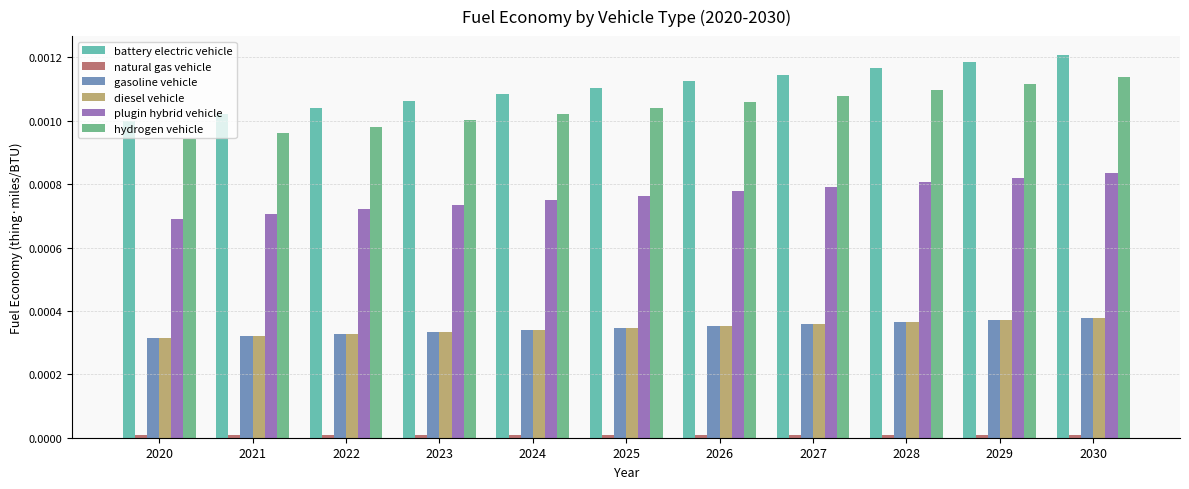

Which series has the widest spread of values?

battery electric vehicle